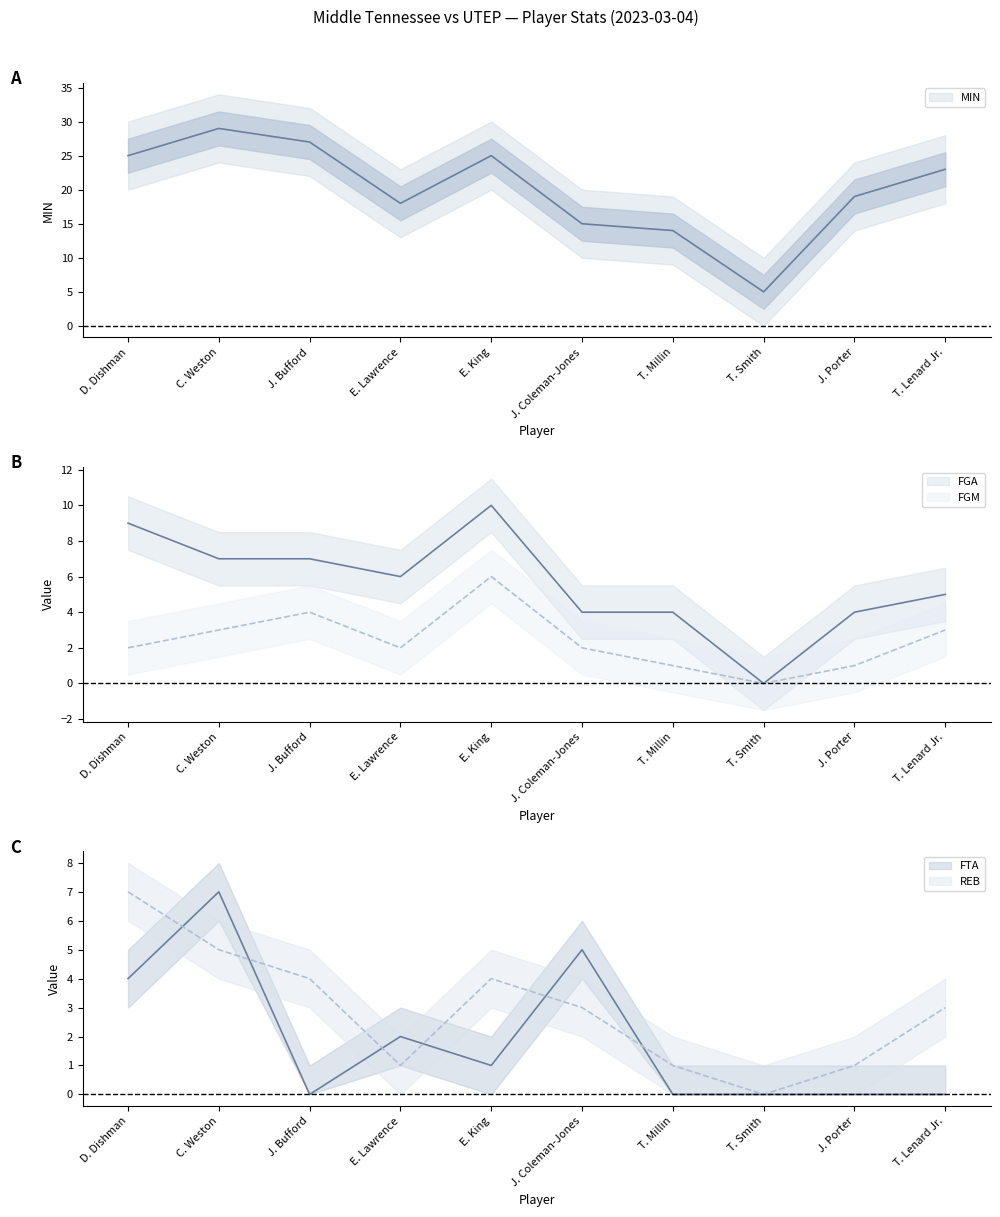

What are all the series names shown in the legend?

MIN, FGA, FGM, FTA, REB